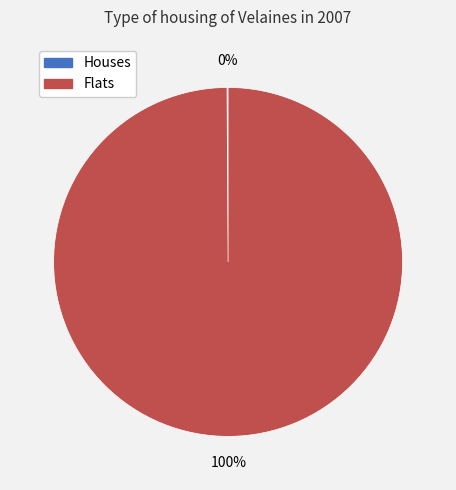

To the nearest percent, what is the difference between the largest and smallest slice percentages?

100%